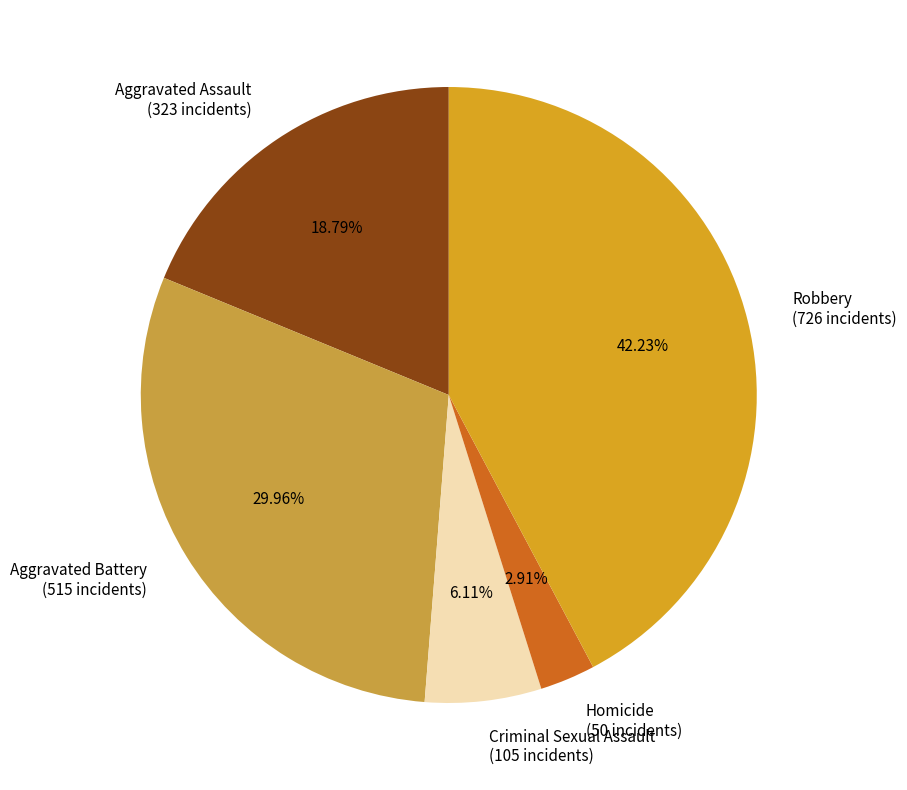

The Aggravated Battery slice represents 30% of the pie. True or false?

True